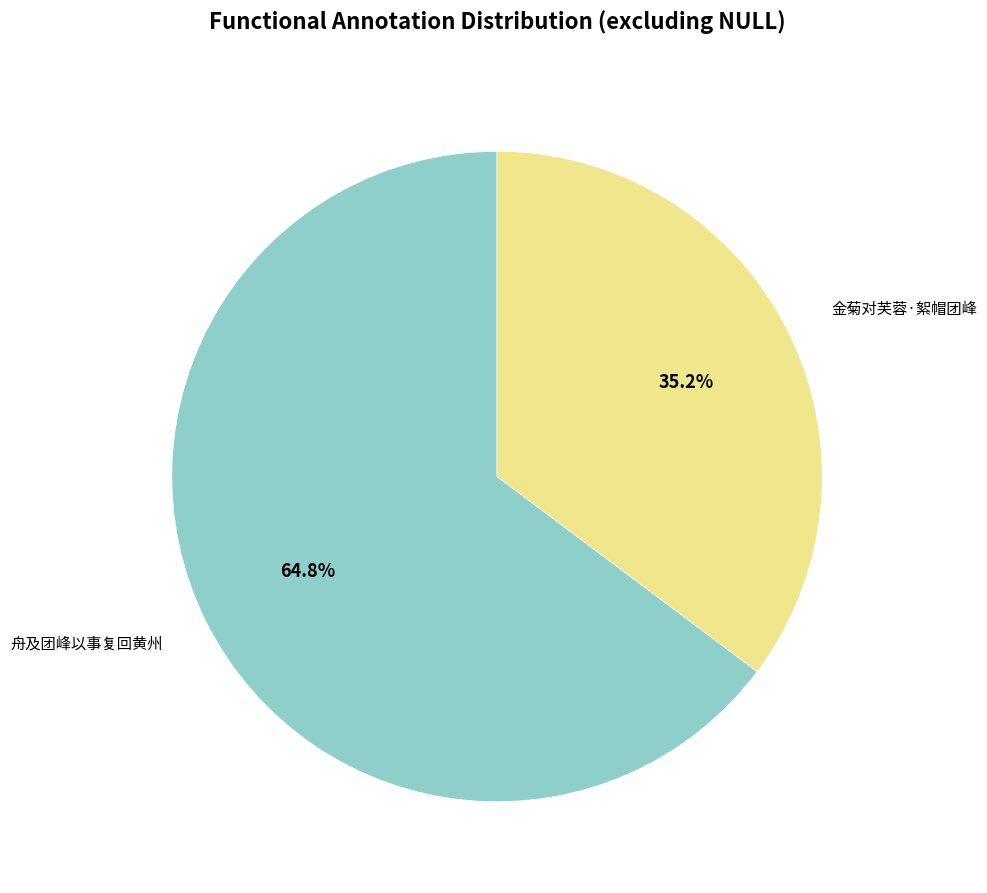

Does 舟及团峰以事复回黄州 account for over 50% of the chart?

Yes